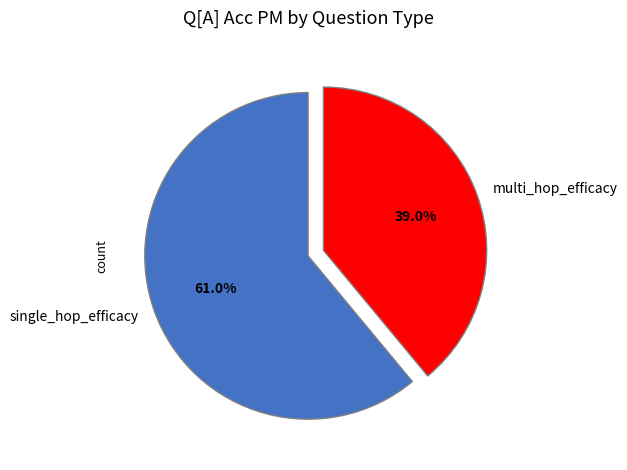

The single_hop_efficacy slice represents 61% of the pie. True or false?

True